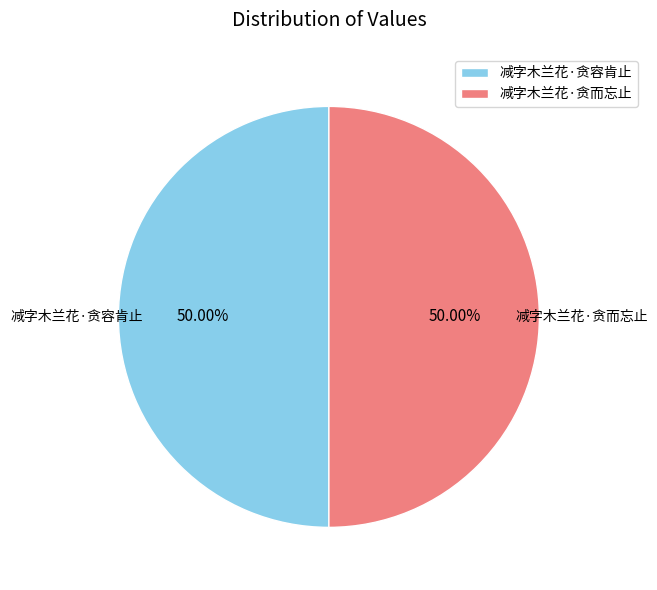

What is the ratio of the value at 减字木兰花·贪而忘止 to the value at 减字木兰花·贪容肯止?

1.0